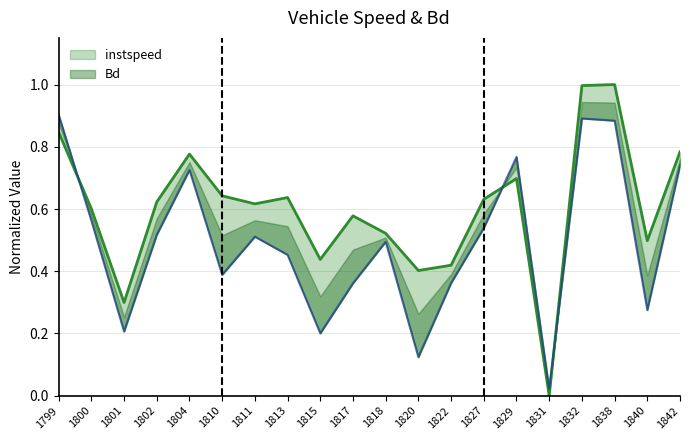

What is the value of the instspeed point at the 17th from the left?

1.0